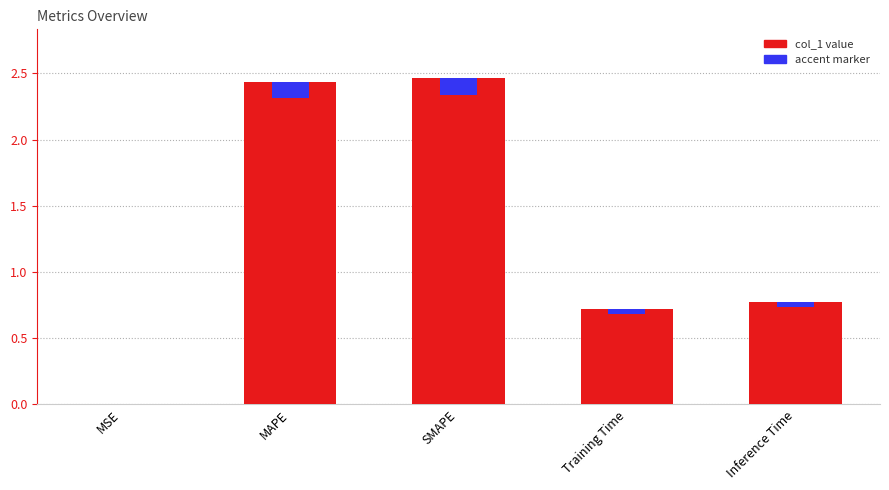

List the labels in order of value, largest first.

SMAPE, MAPE, Inference Time, Training Time, MSE